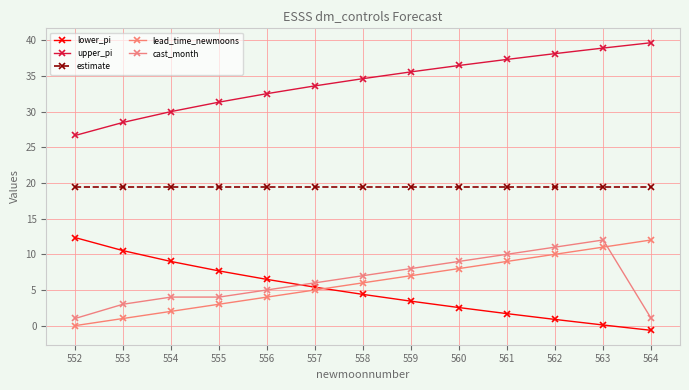

True or false: estimate and lower_pi cross at least once.

False